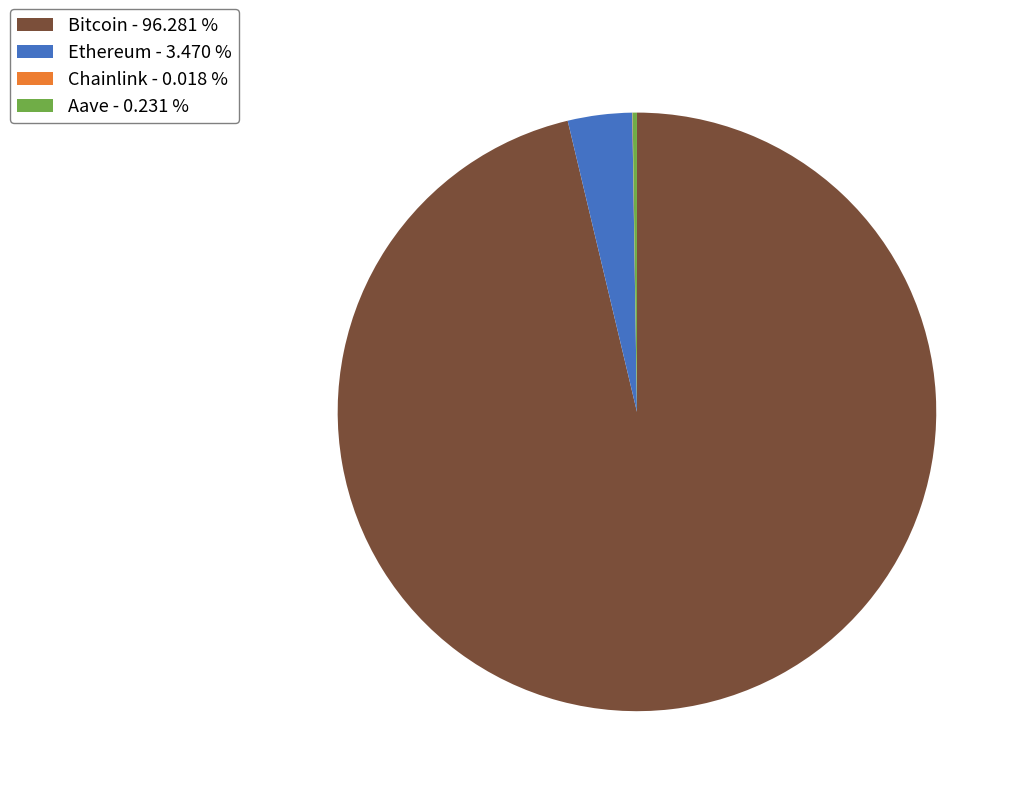

Which category accounts for the majority?

Bitcoin